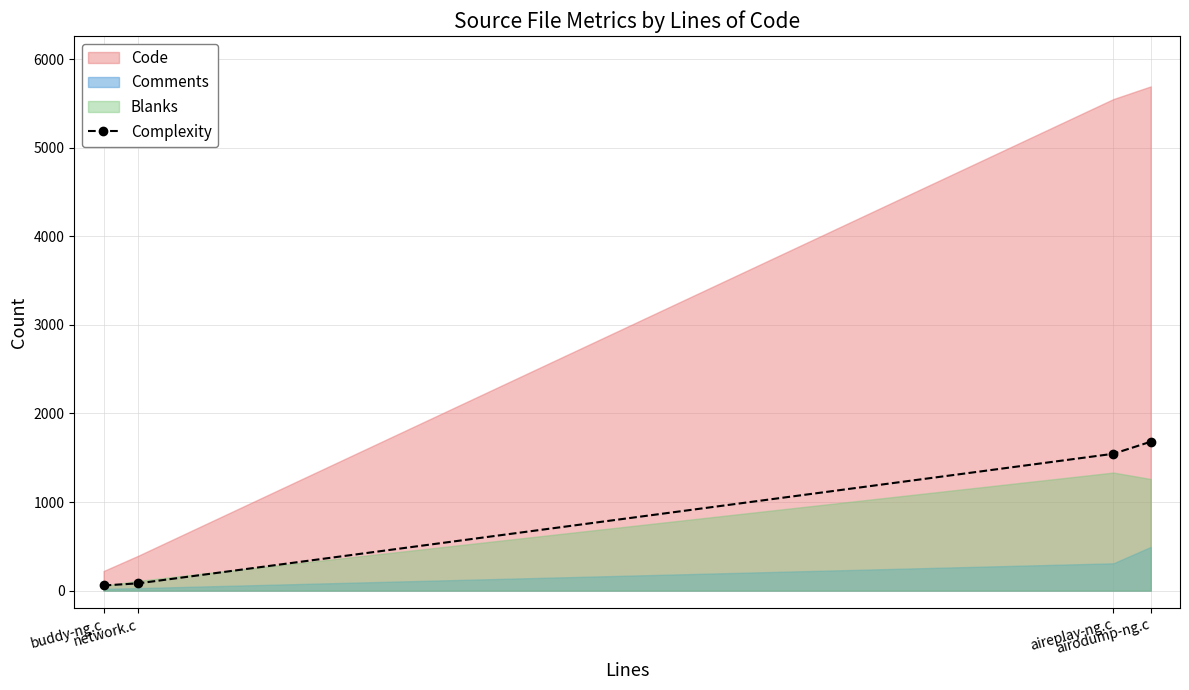

Does the chart have visible grid lines?

Yes